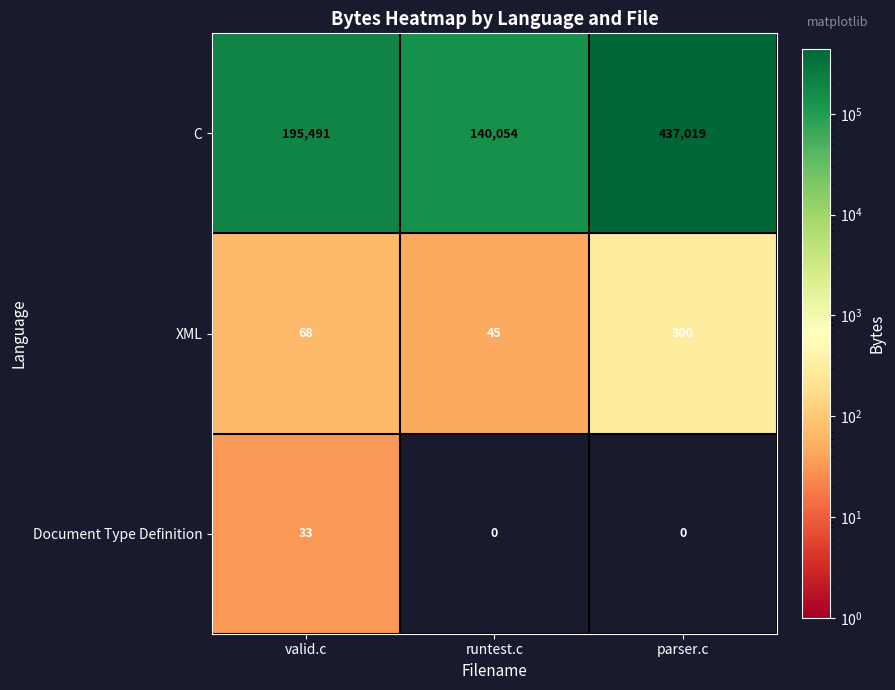

The value of Document Type Definition at valid.c is 9. True or false?

False